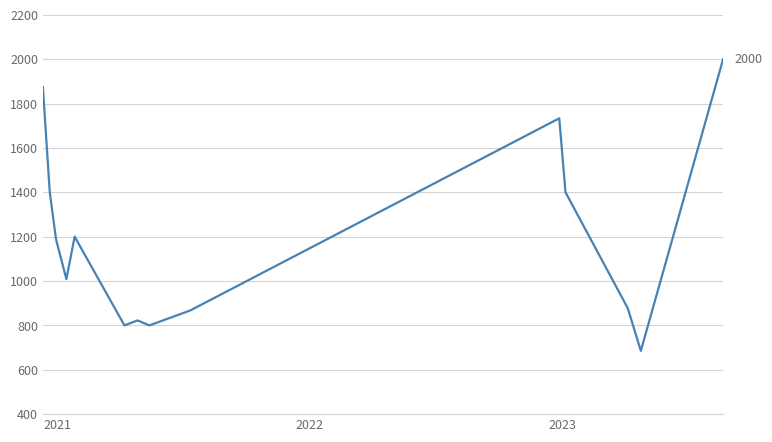

Is this an area chart (filled region under the line)?

No